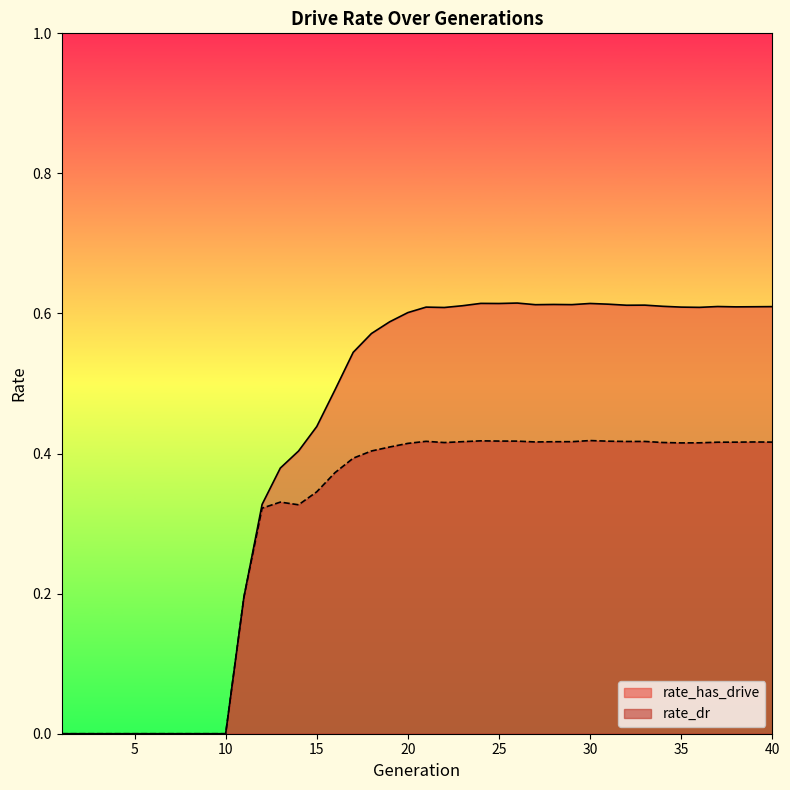

Which series changed the most between 2 and 17?

rate_has_drive